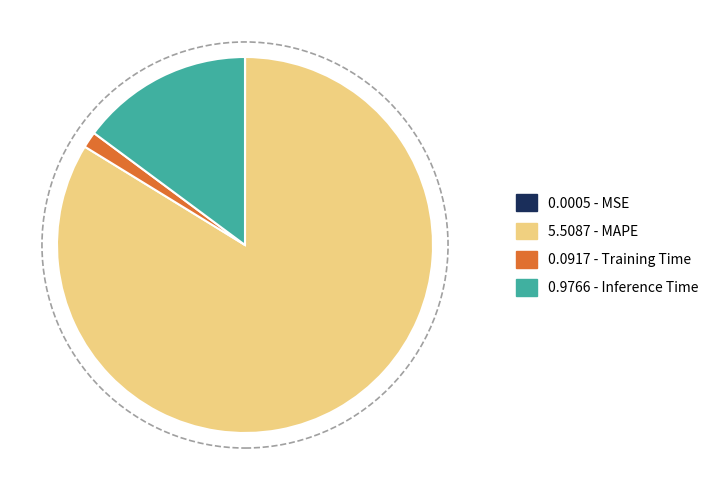

Does any single category account for the majority?

Yes